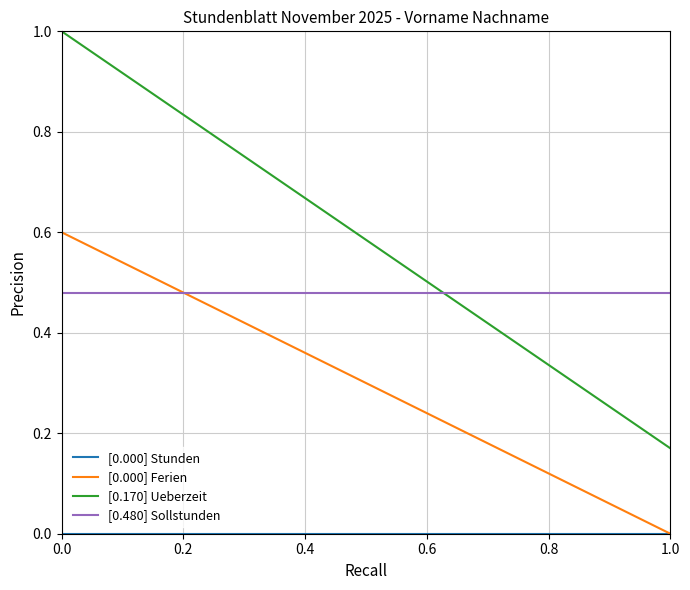

True or false: [0.170] Ueberzeit and [0.000] Ferien intersect in this chart.

False